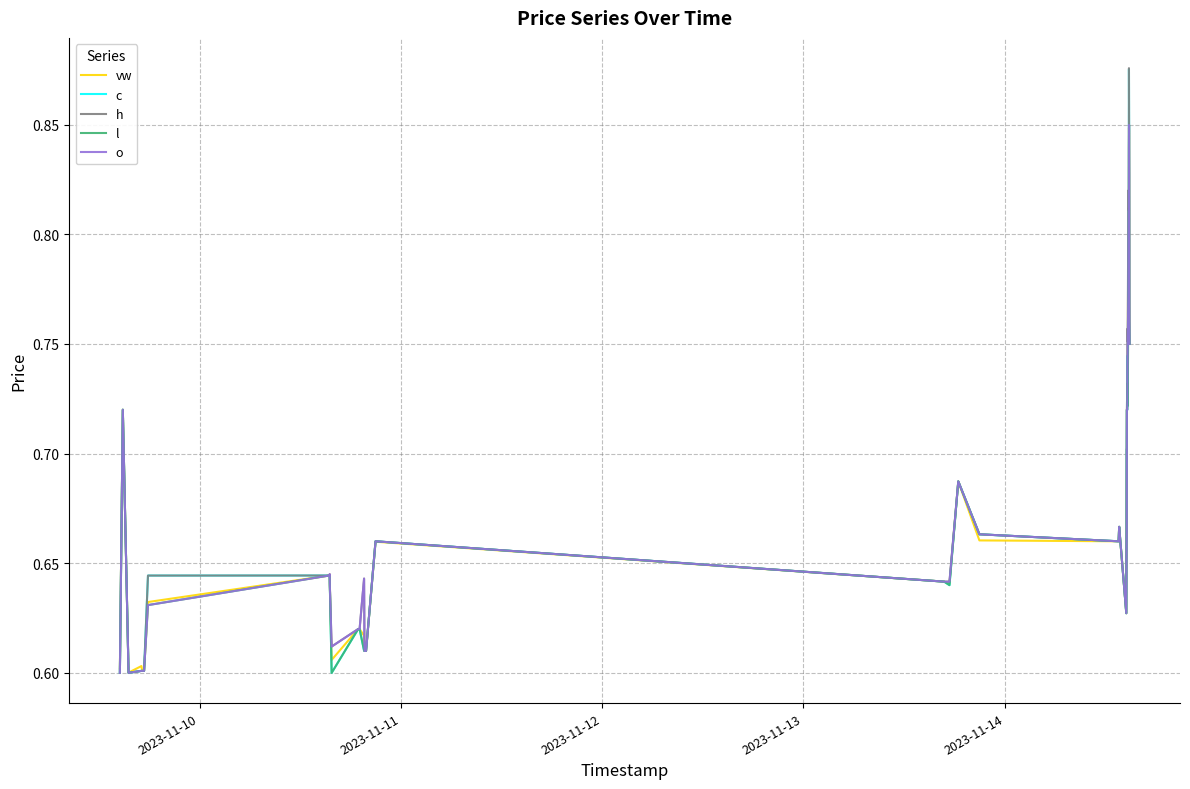

At which label does o reach its minimum?

2023-11-10